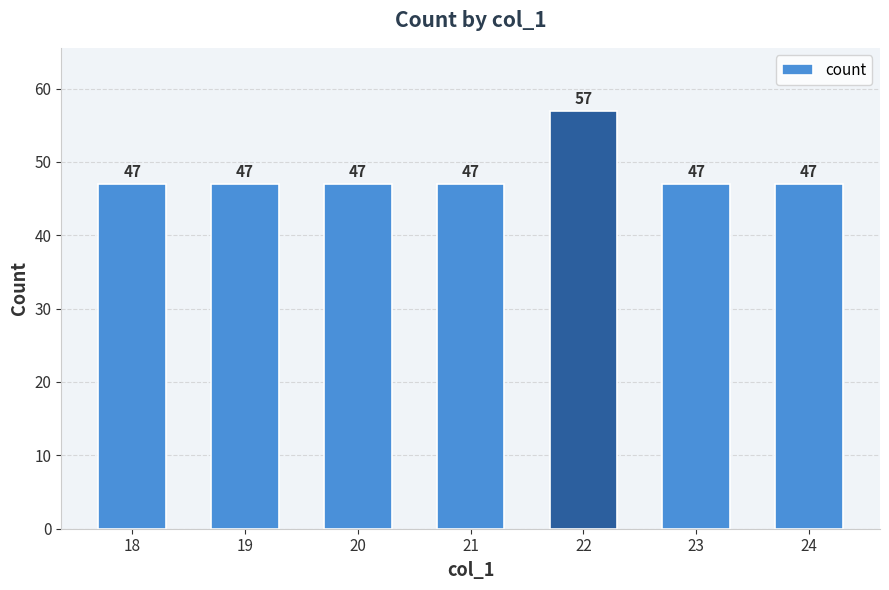

What is the value of the 6th bar from the left?

47